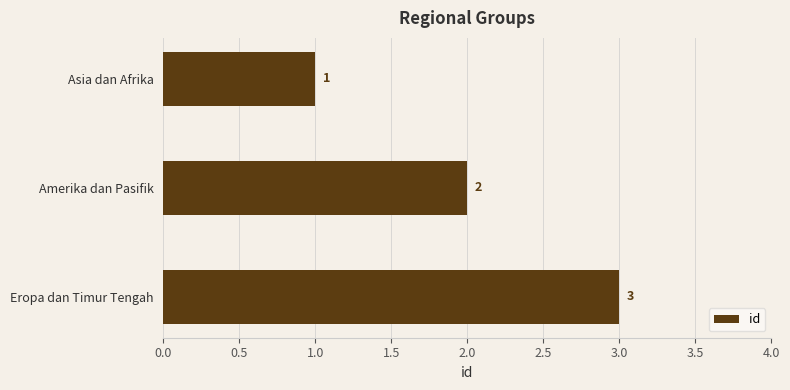

Which category has the highest value across all series?

Eropa dan Timur Tengah